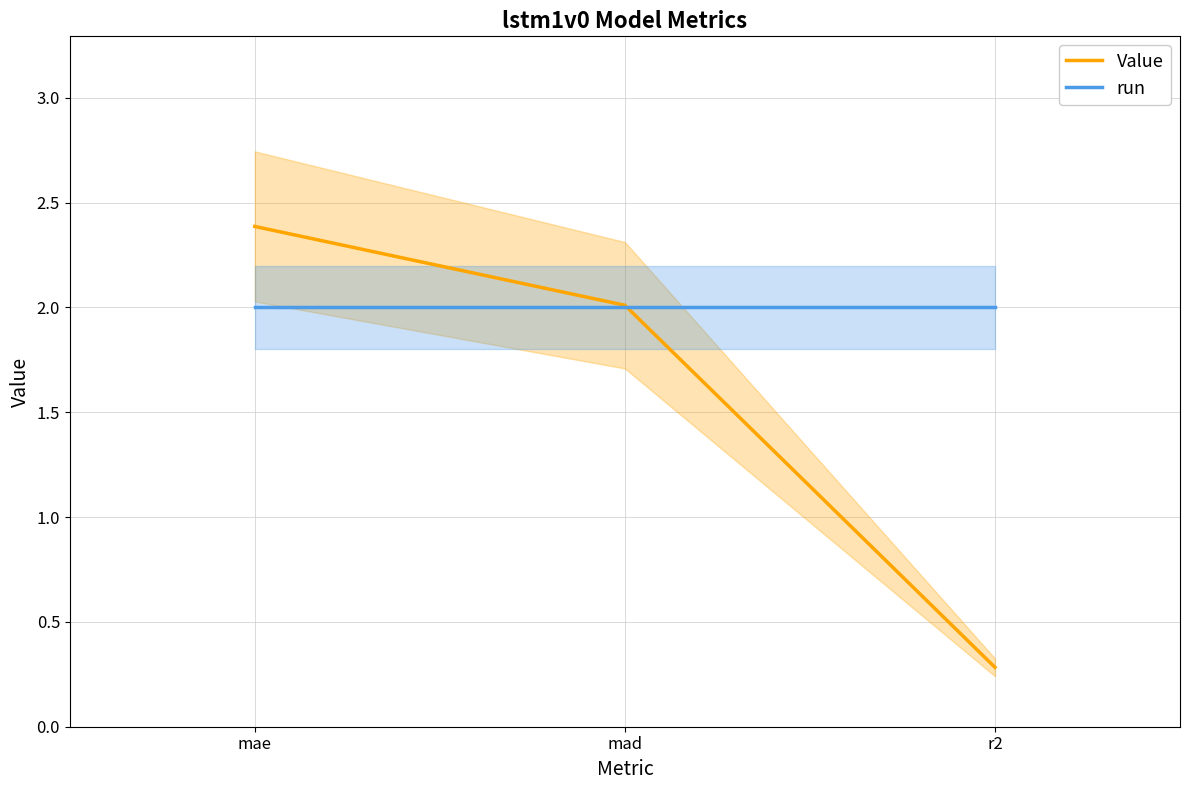

Which series has the largest range (max minus min)?

Value